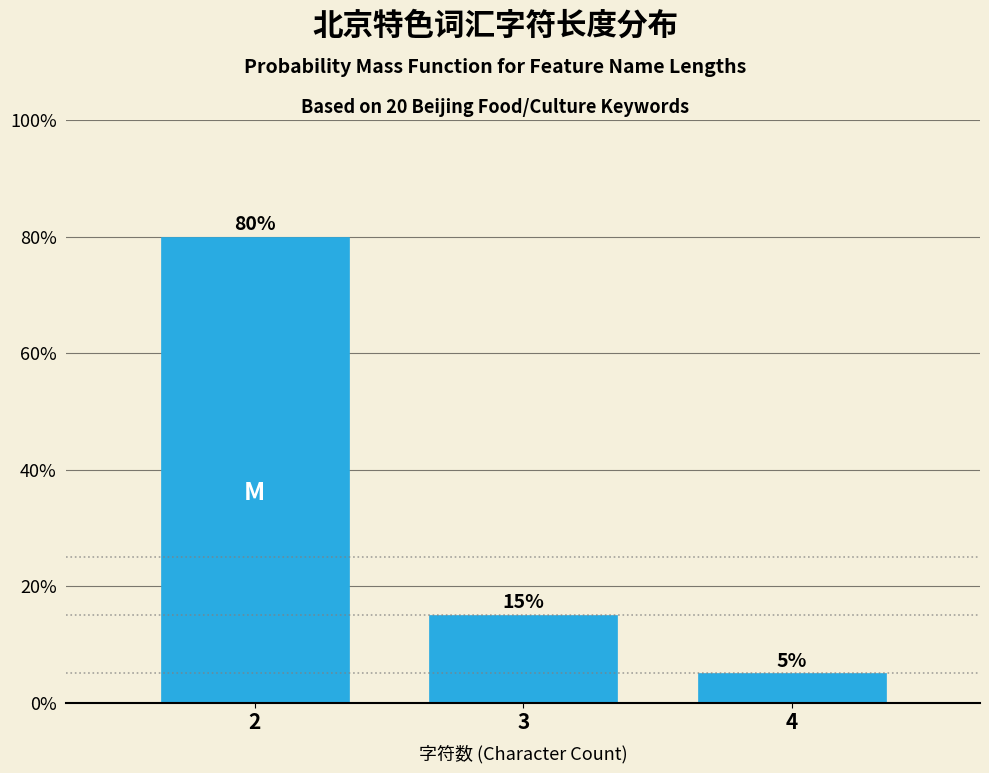

Reading left to right, transcribe all the data shown in this chart.

80	15	5